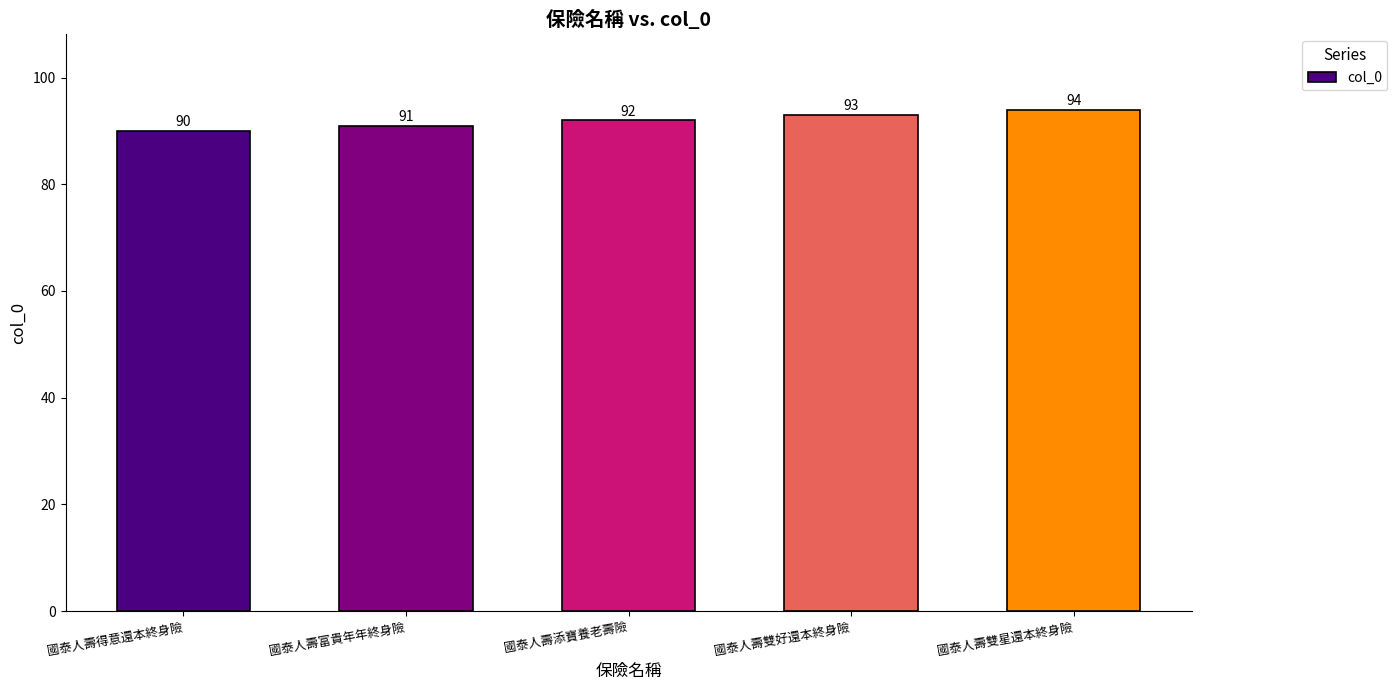

List the labels in order of value, smallest first.

國泰人壽得意還本終身險, 國泰人壽富貴年年終身險, 國泰人壽添寶養老壽險, 國泰人壽雙好還本終身險, 國泰人壽雙星還本終身險